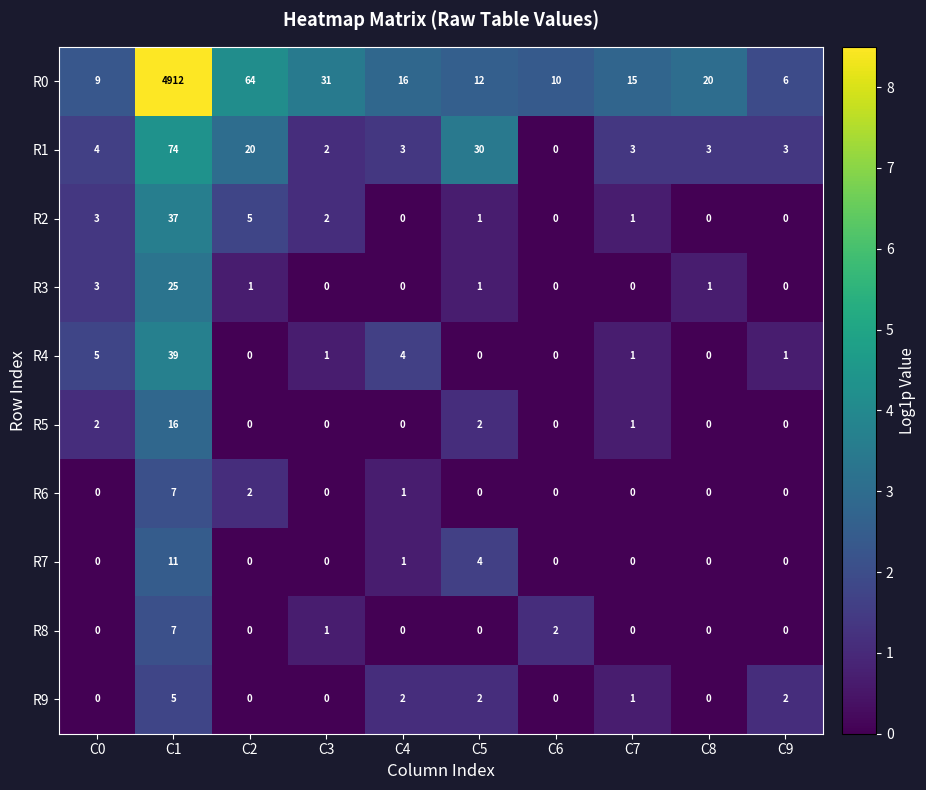

Where does the R4 series first go above 1?

C0